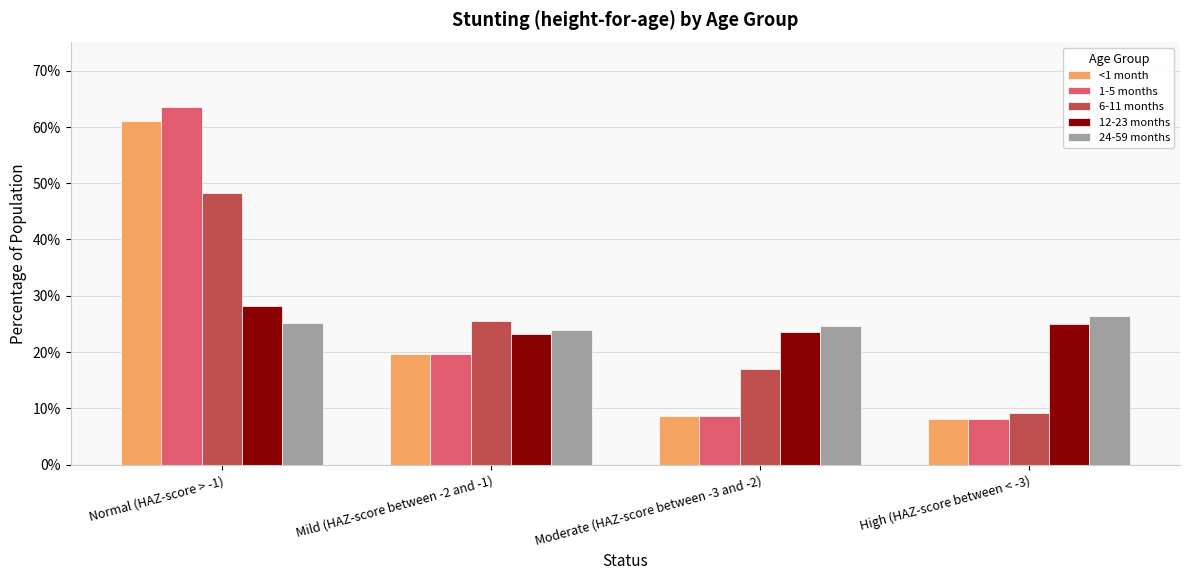

What are all the series names shown in the legend?

<1 month, 1-5 months, 6-11 months, 12-23 months, 24-59 months